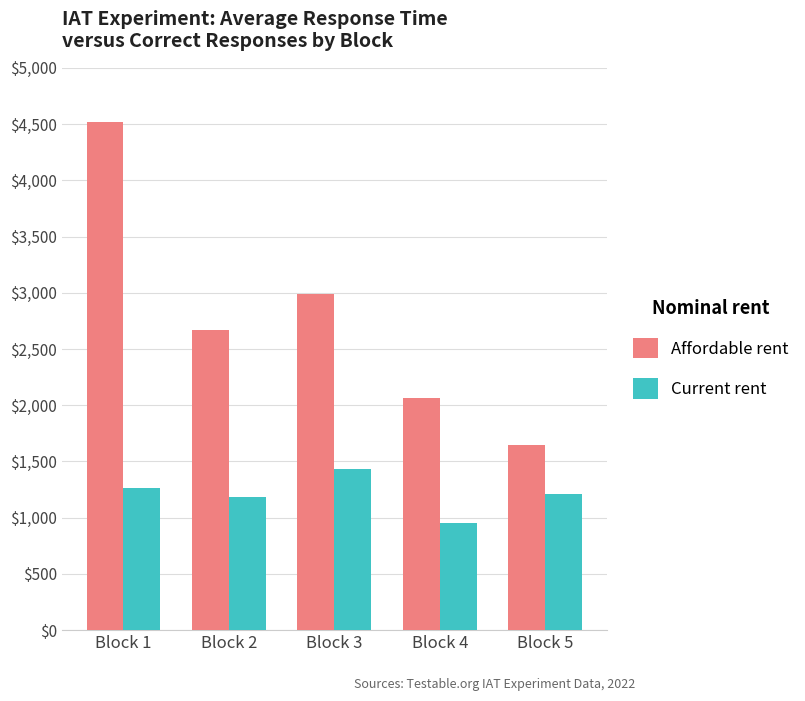

What is the value of the Current rent bar at the 2nd from the left?

1182